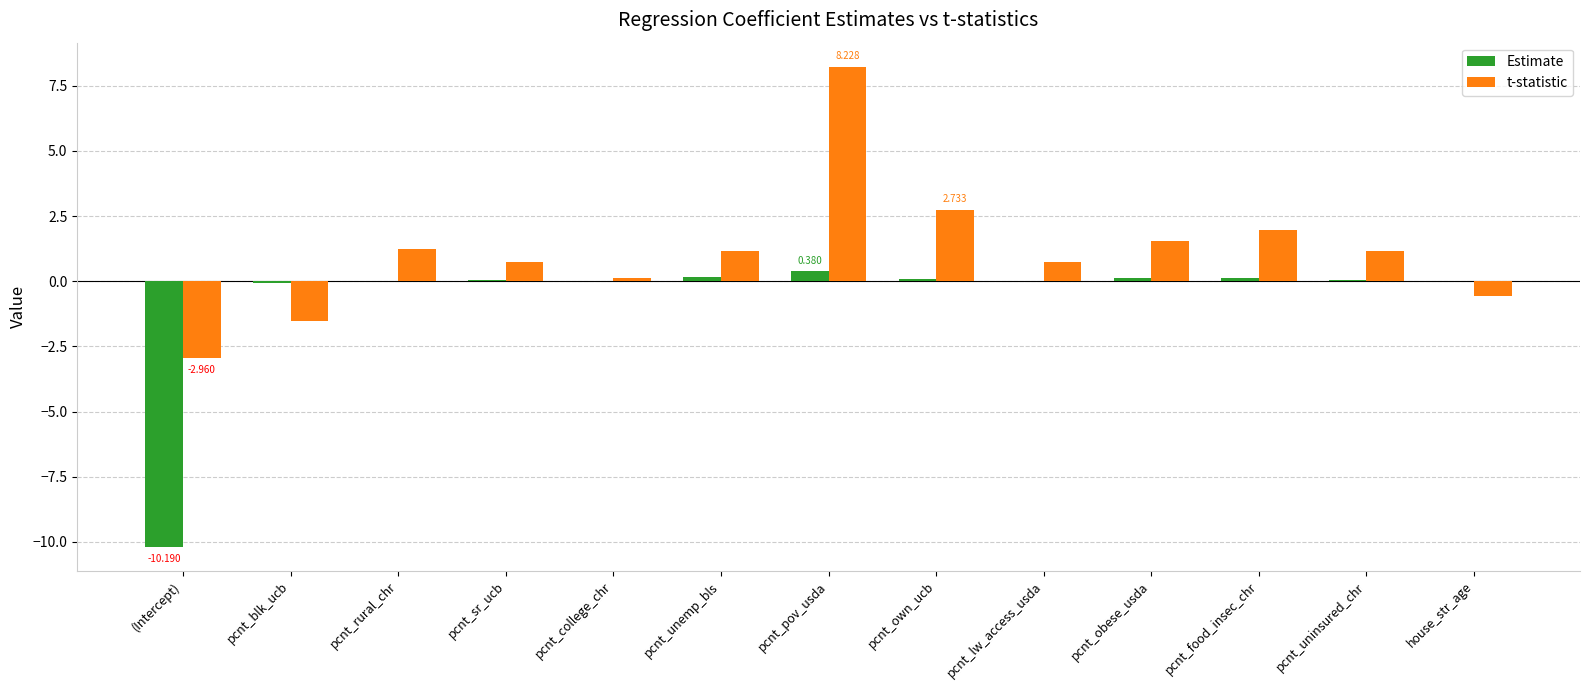

What is the difference between the Estimate values at house_str_age and pcnt_pov_usda?

0.4